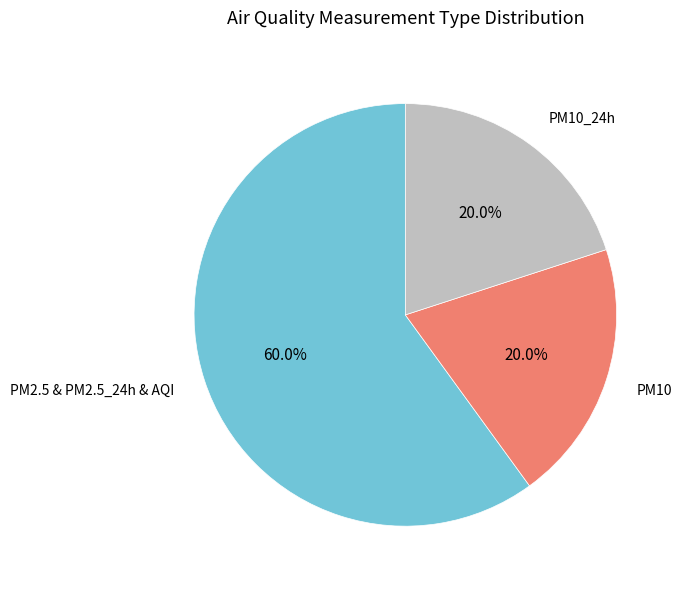

Is there any slice that represents more than half of the pie?

Yes